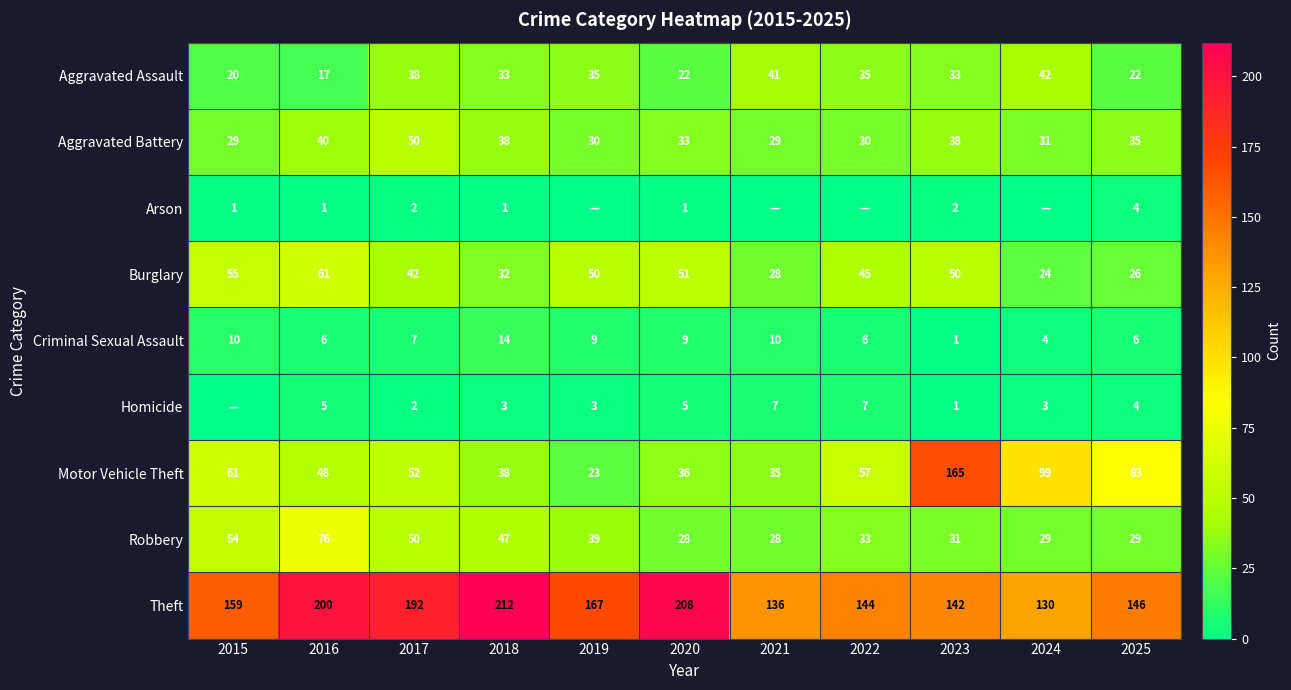

At which category does the chart reach its minimum across all series?

2019